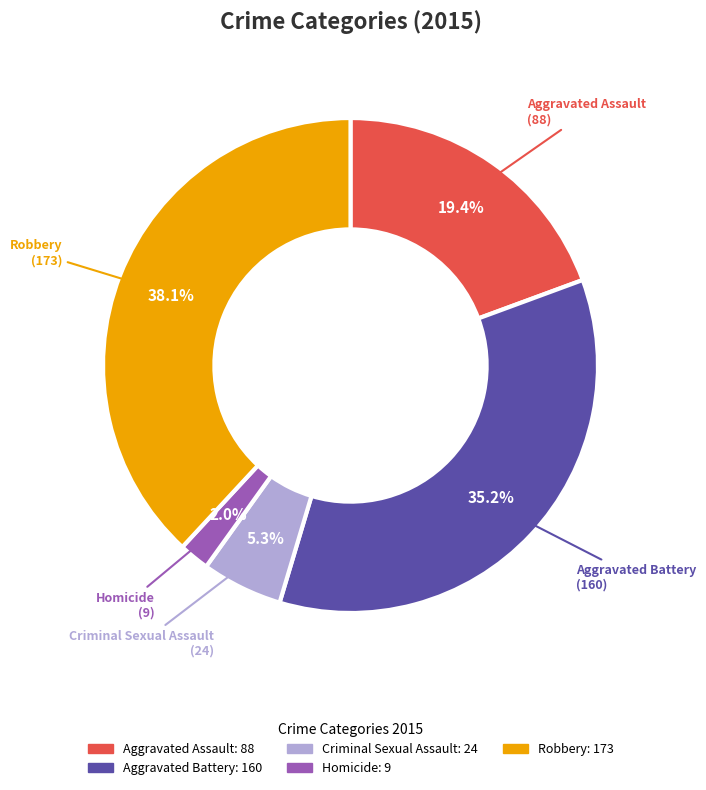

To the nearest percent, what portion does Homicide represent?

2%